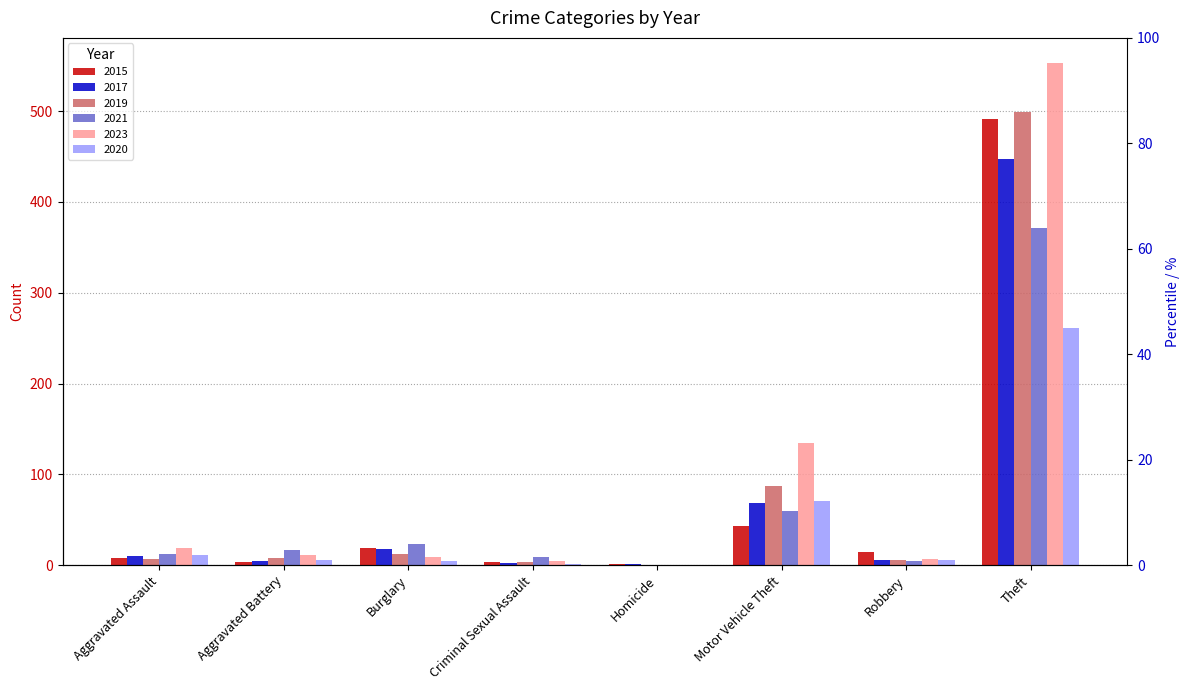

What is the difference between the maximum and minimum values in the 2019 series?

499